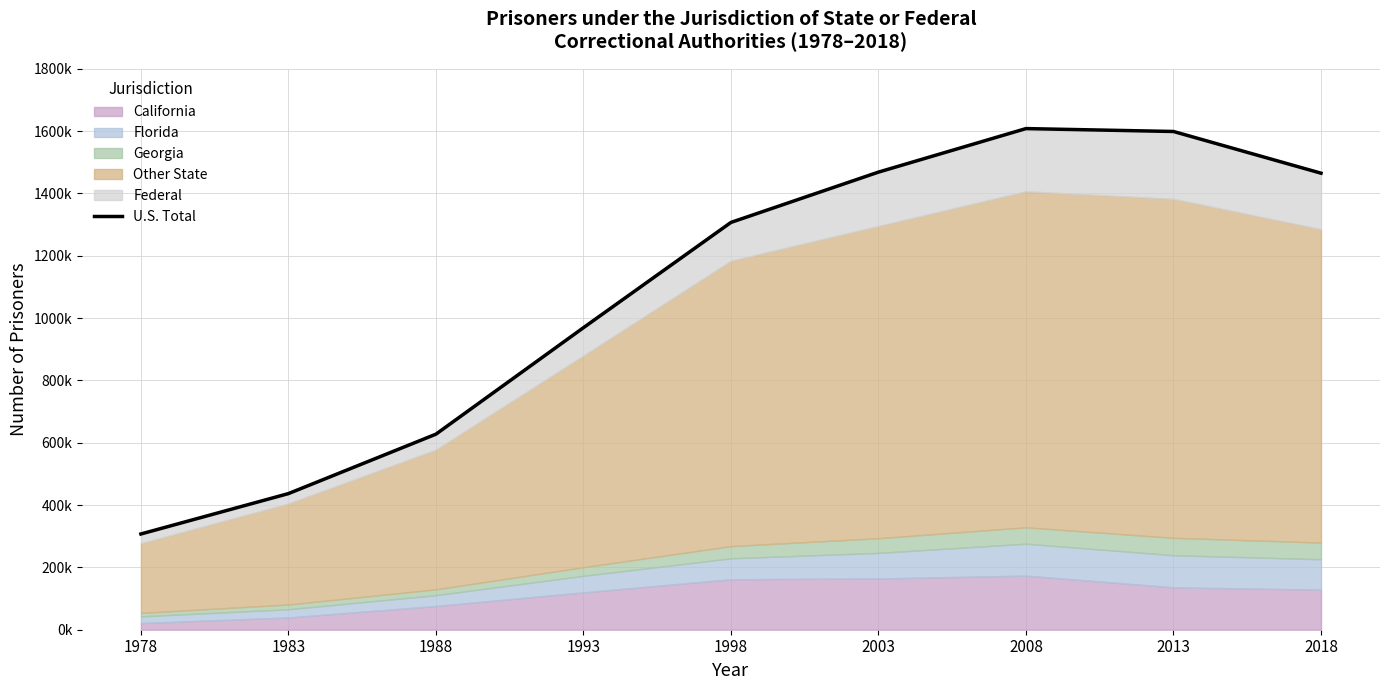

What is the minimum value shown in the chart?

307276